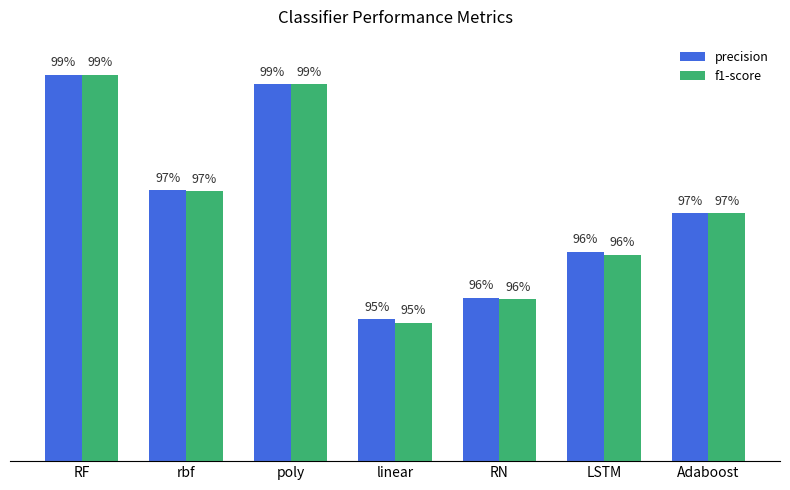

Is it true that f1-score equals 1.5 at RF?

False